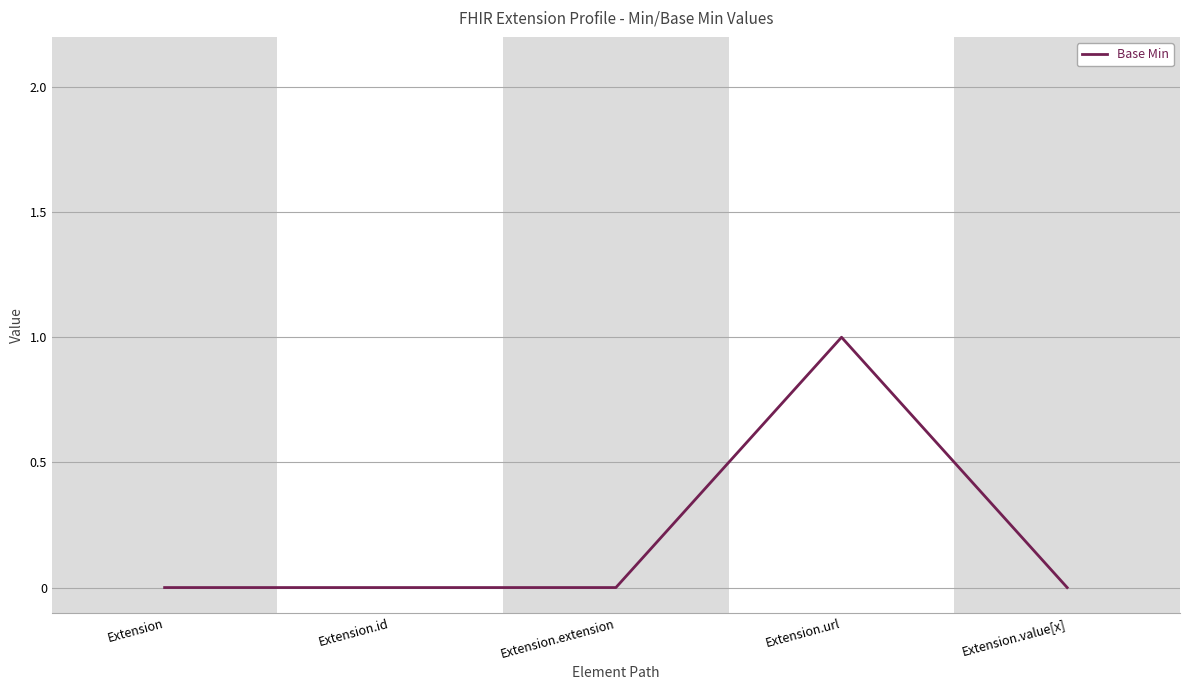

How many categories are shown in the chart?

5